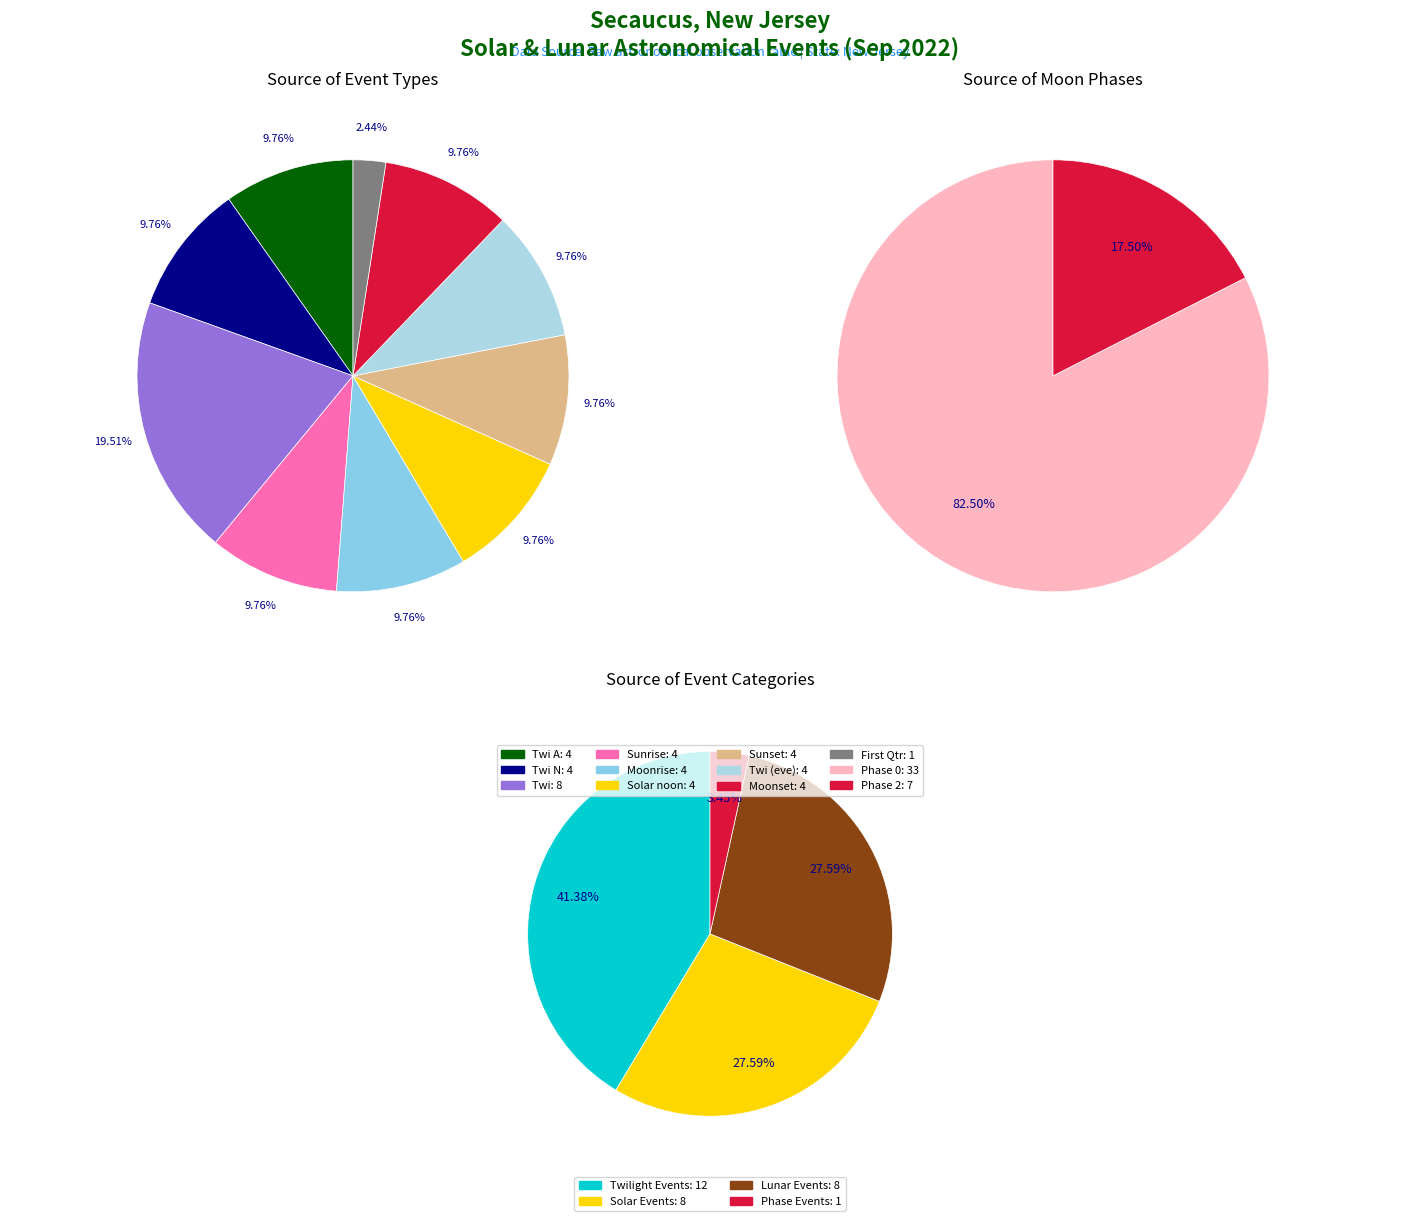

How many slices are in this pie chart?

10